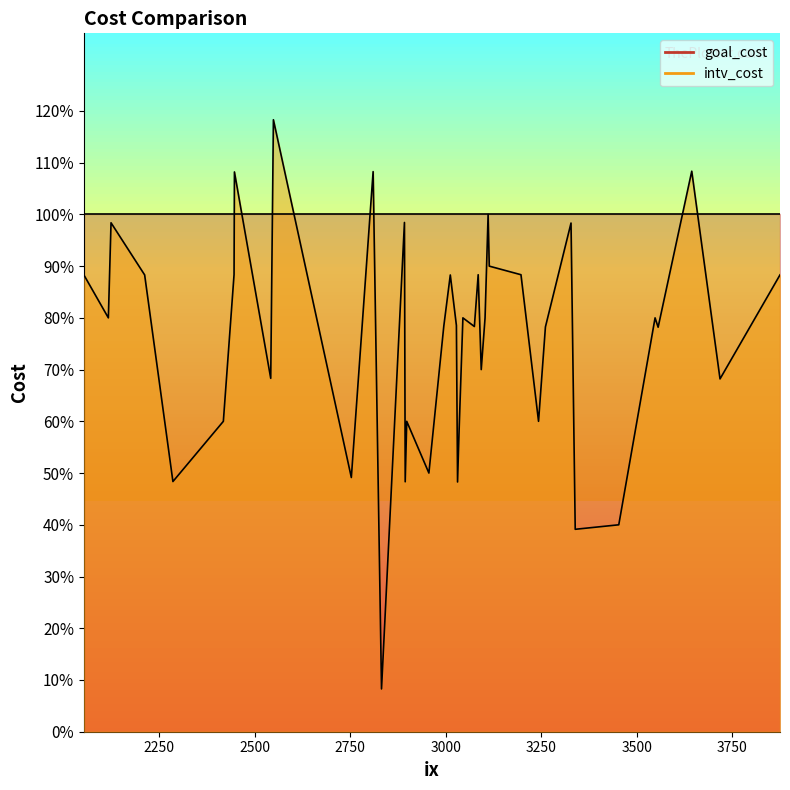

Is the value of intv_cost at 3718 greater than the value of goal_cost at 3085?

No